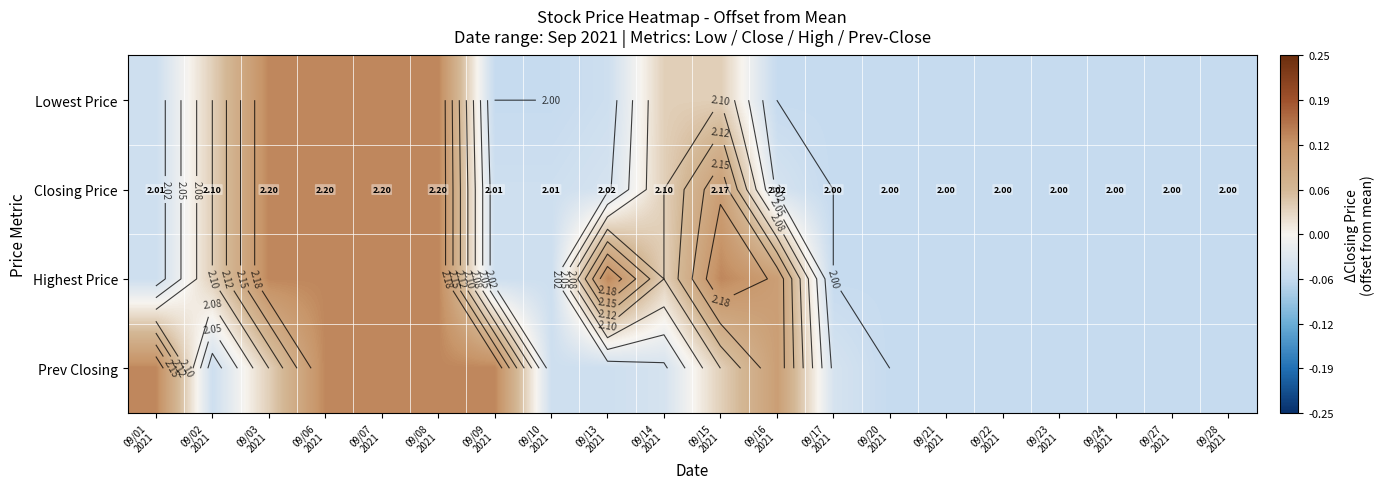

Rank the series by their average value, from highest to lowest.

Highest Price, Prev Closing, Closing Price, Lowest Price